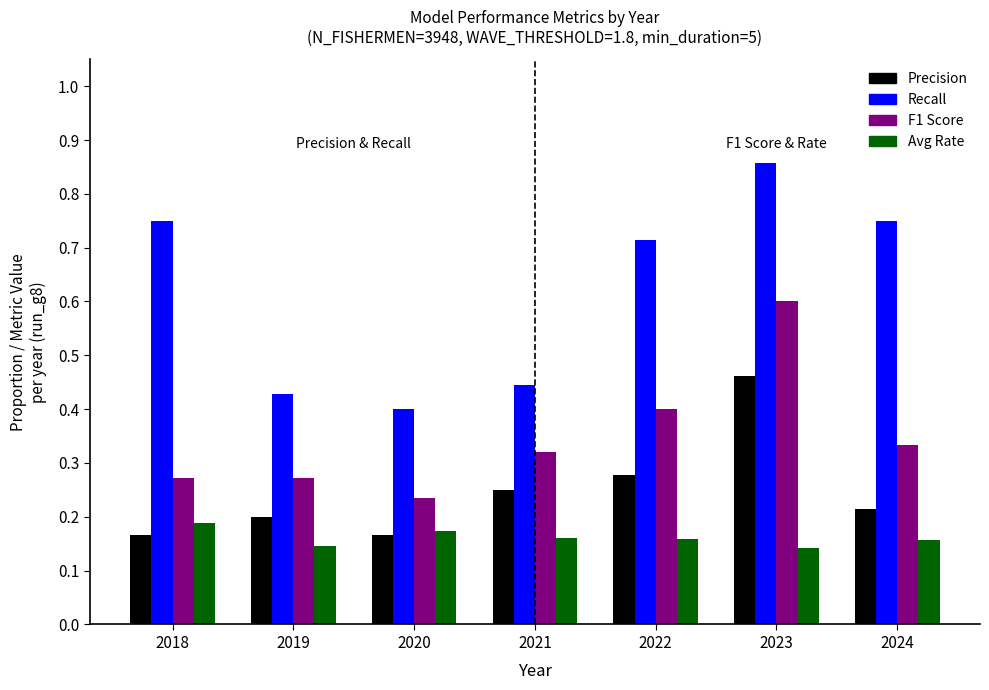

The Avg Rate series shows 0.2 at 2018. True or false?

True